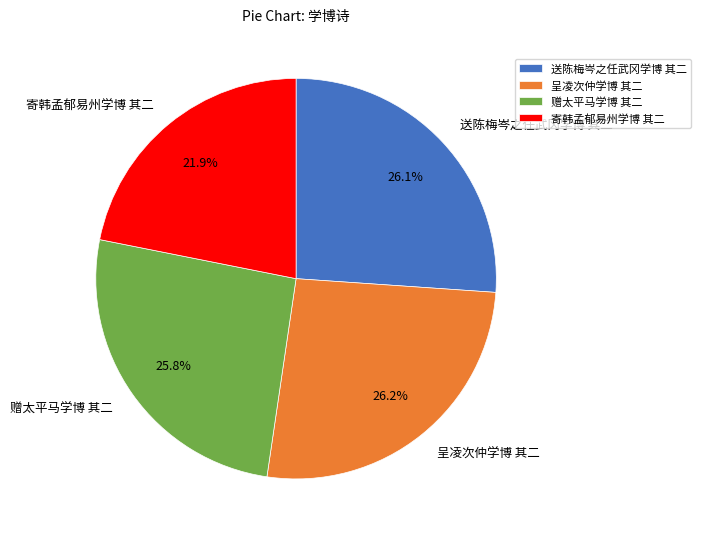

To the nearest percent, what is the difference between the 寄韩孟郁易州学博 其二 and 送陈梅岑之任武冈学博 其二 slice percentages?

4%